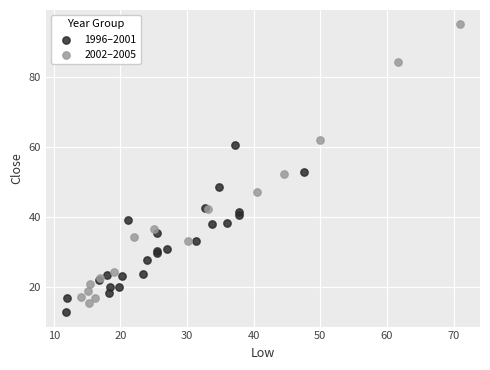

Which series has the largest Y range (max minus min)?

2002–2005